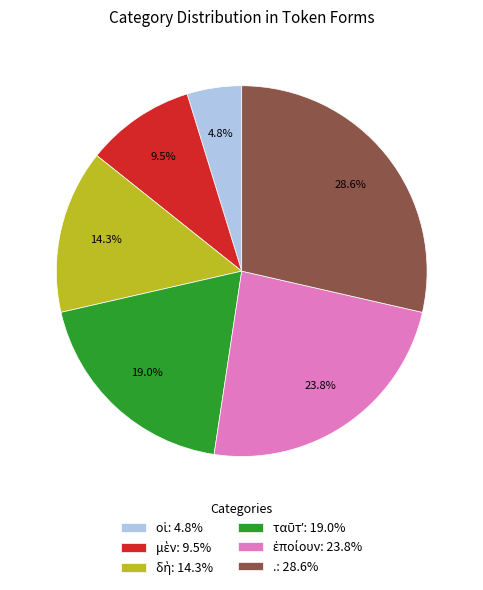

What portion of the pie excludes .: 28.6%?

71.4%